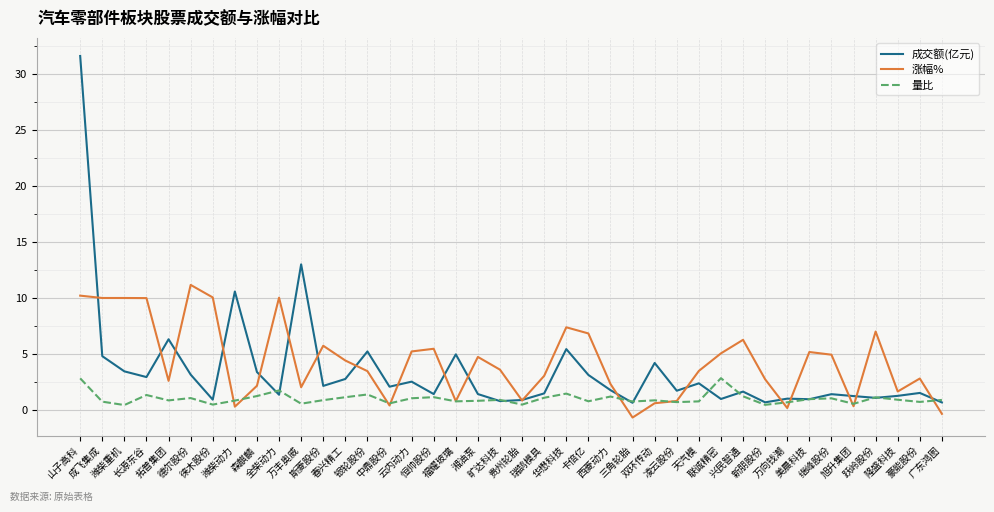

Rank the series by their average value, from lowest to highest.

量比, 成交额(亿元), 涨幅%